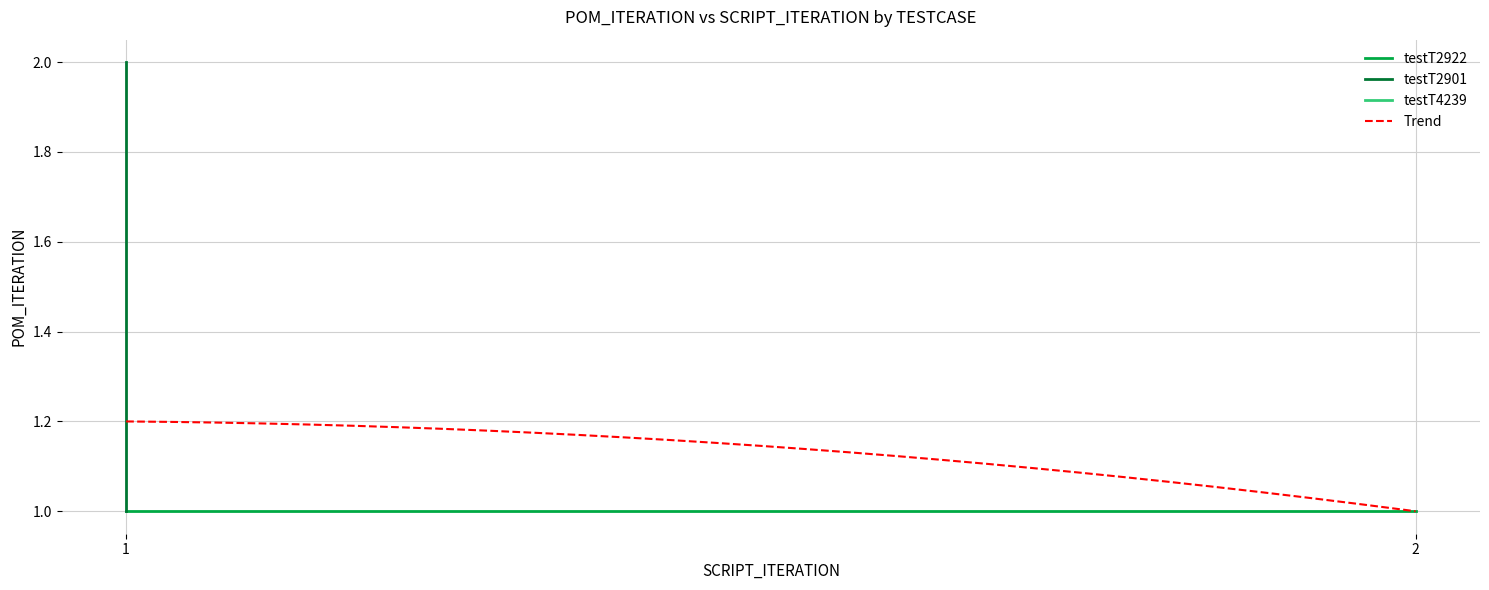

True or false: there are more than 0 points higher than both neighbors.

True